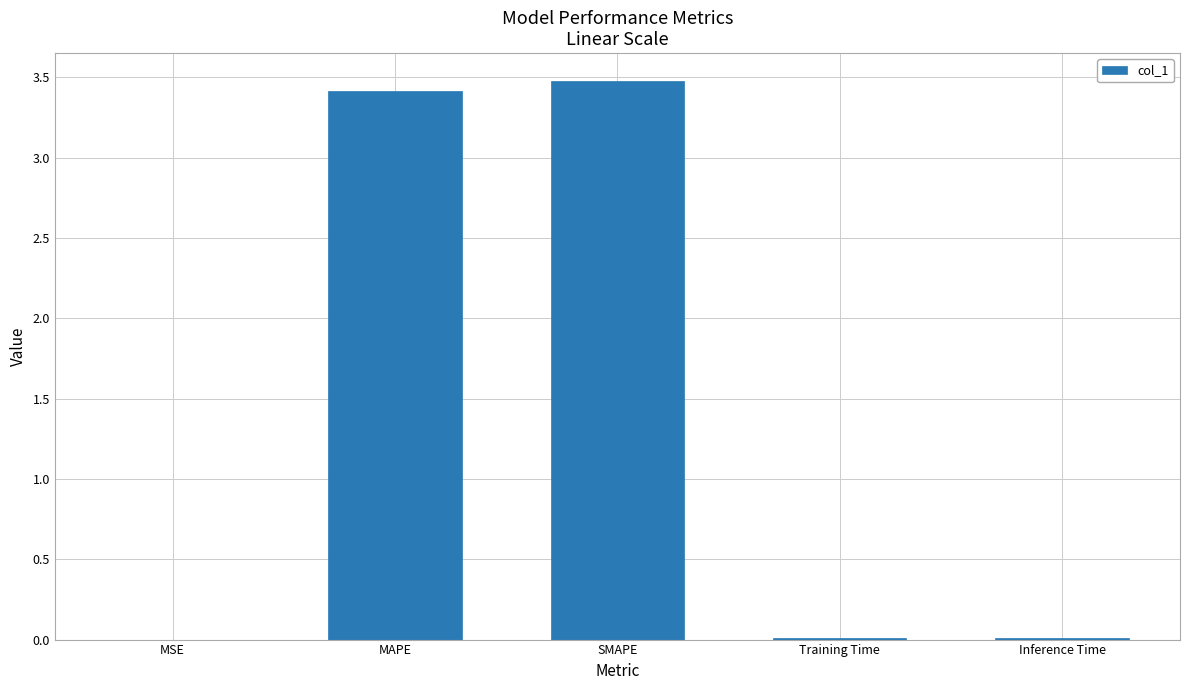

The chart shows a value of 3.5 at SMAPE. True or false?

True